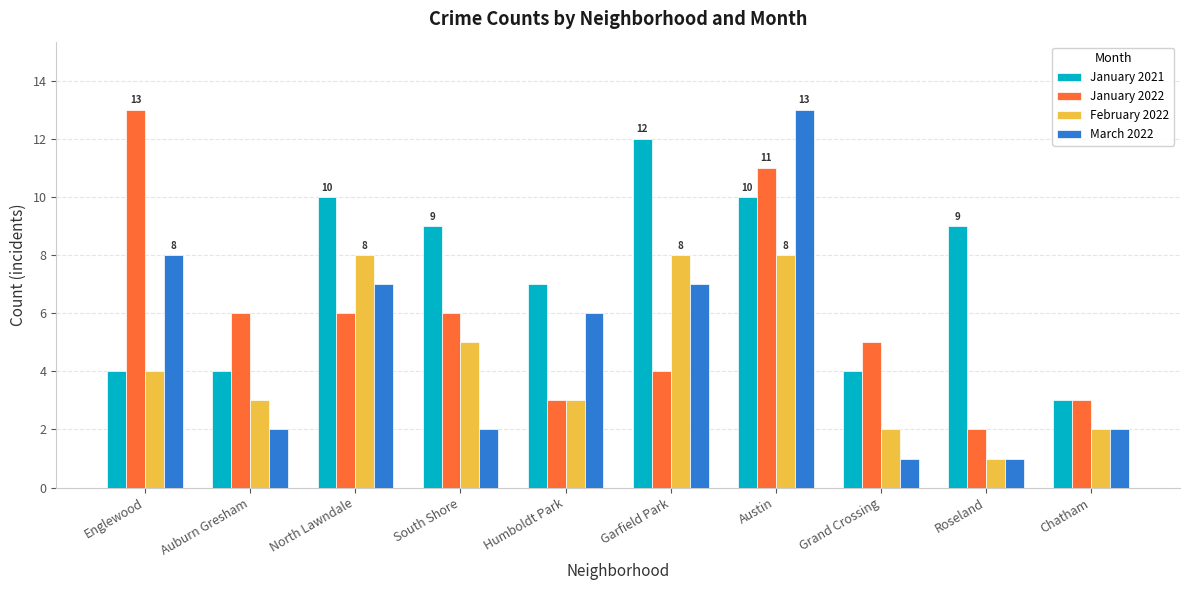

List the series in order of their overall mean, lowest first.

February 2022, March 2022, January 2022, January 2021